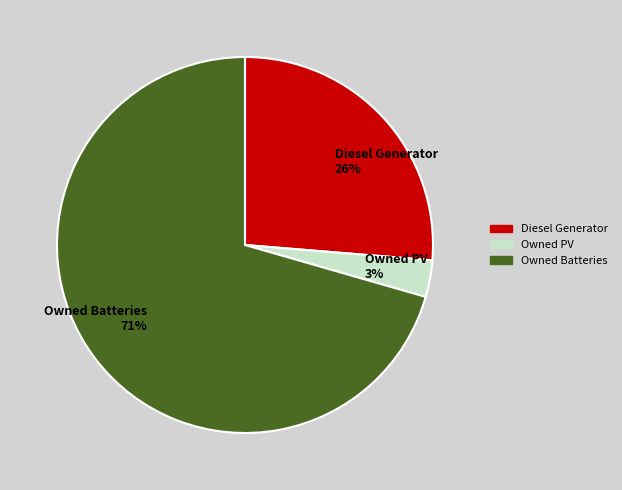

Count the number of slices in the pie.

3